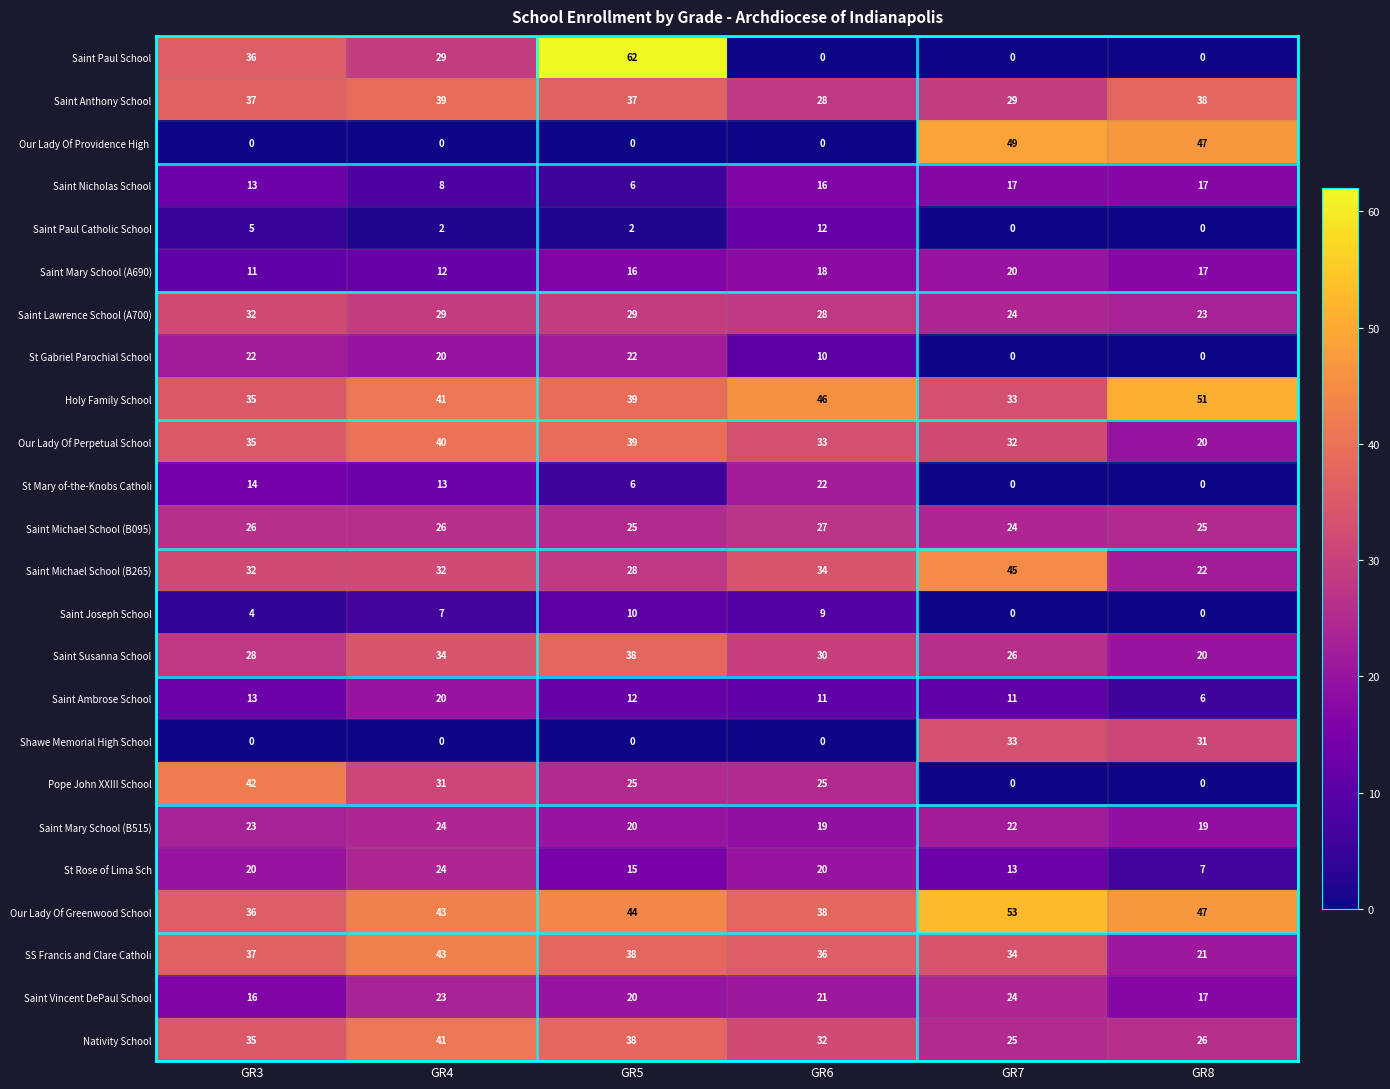

How many categories are shown in the chart?

6